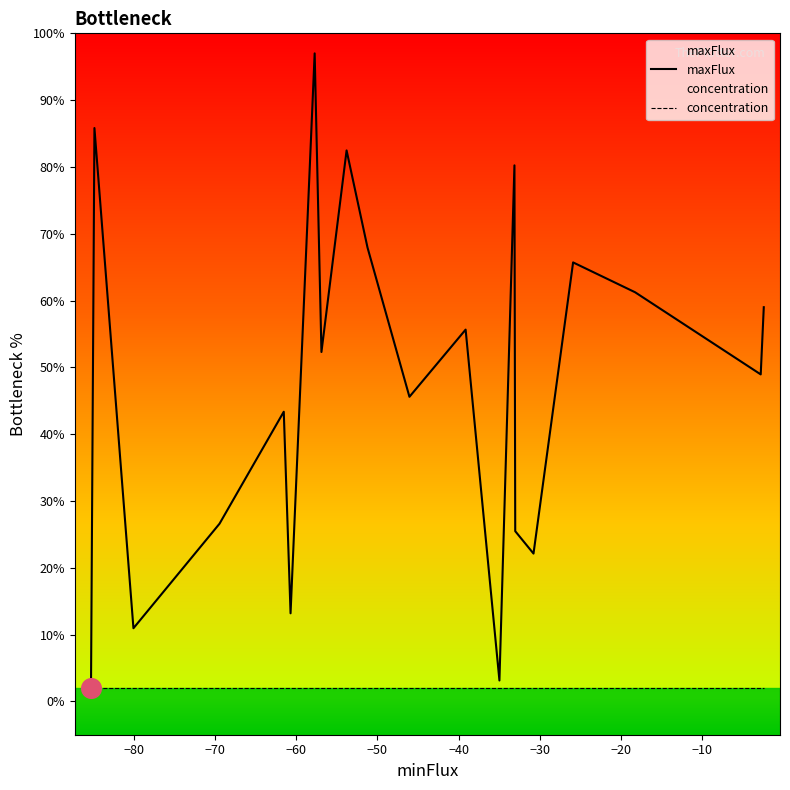

Which series reaches the maximum Y coordinate?

maxFlux